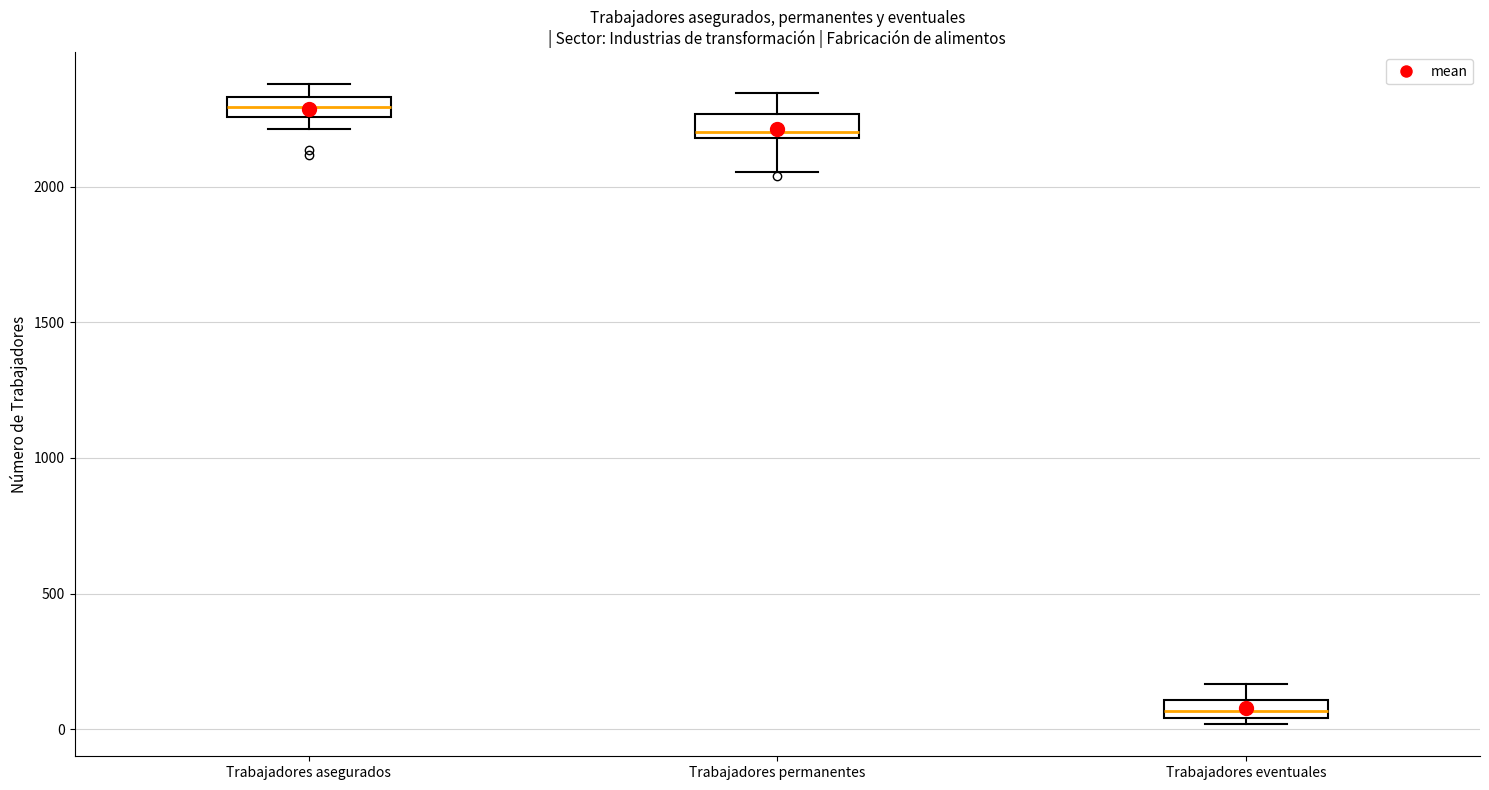

Where is the upper edge of the box for Trabajadores asegurados on the y-axis? The values are not printed on the chart, so give them approximately, as read against the axis.

2350